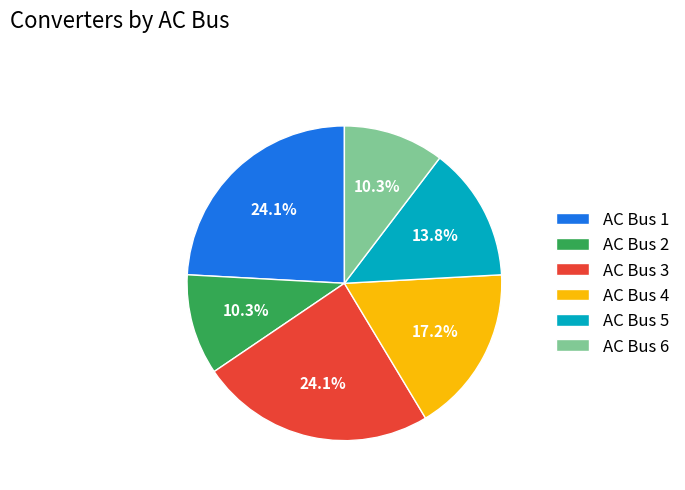

Do AC Bus 5 and AC Bus 6 together represent more than half of the pie?

No